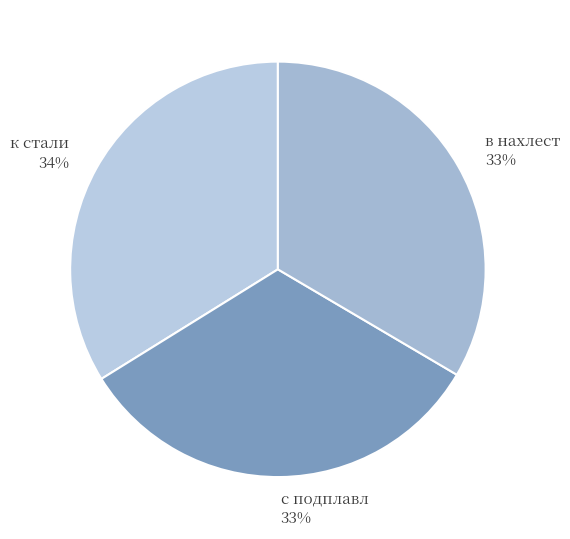

Does any single category account for the majority?

No